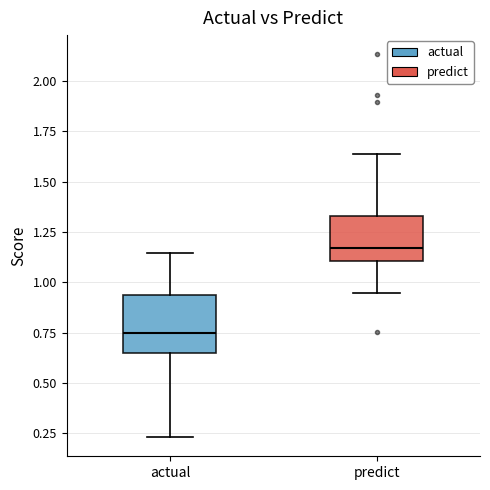

Where does the upper whisker of the box for predict end on the y-axis? The values are not printed on the chart, so give them approximately, as read against the axis.

1.65